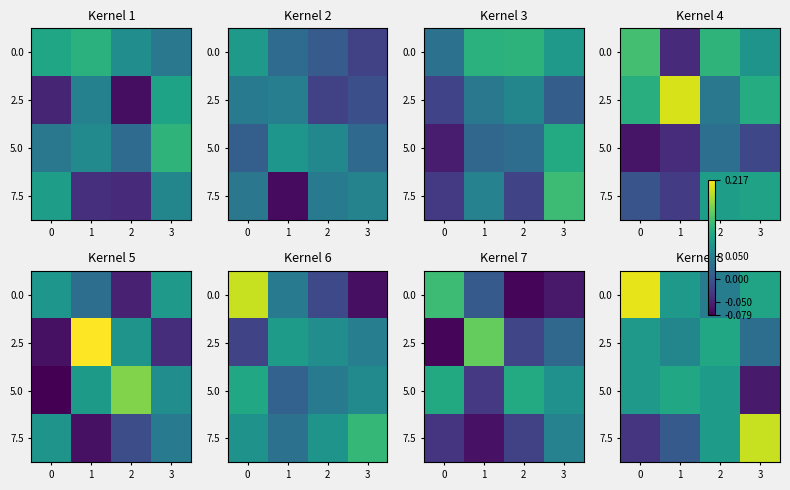

Is the value of 2.5 at 3 greater than the value of 7.5 at 2?

No